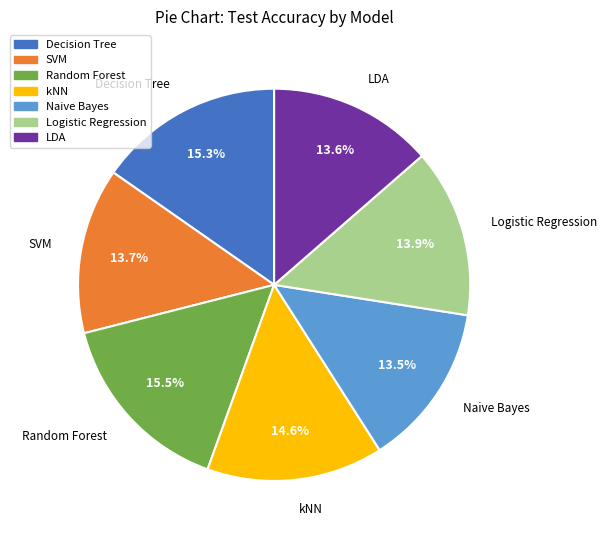

Combined, do Decision Tree and Logistic Regression account for over 50%?

No